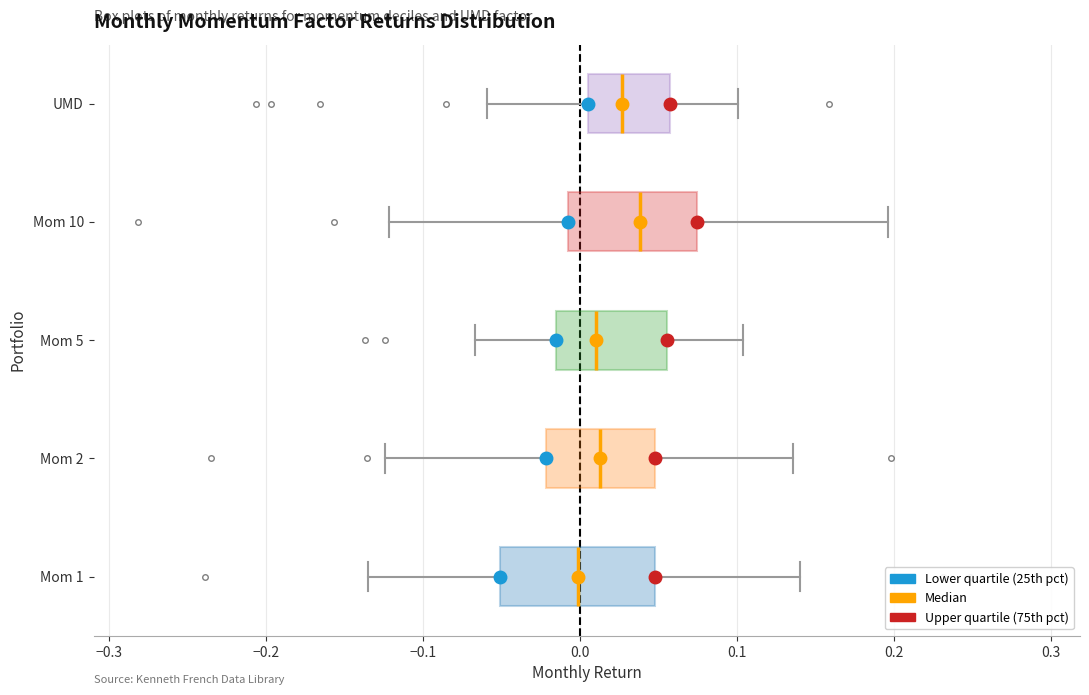

Which box's median line is the furthest to the left?

Mom 1